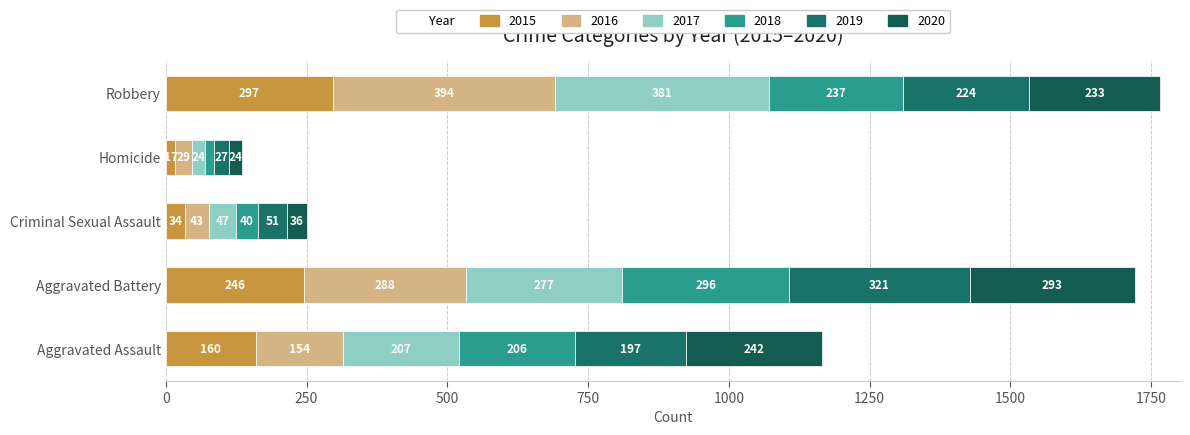

Which has a higher value, Robbery or Criminal Sexual Assault?

Robbery